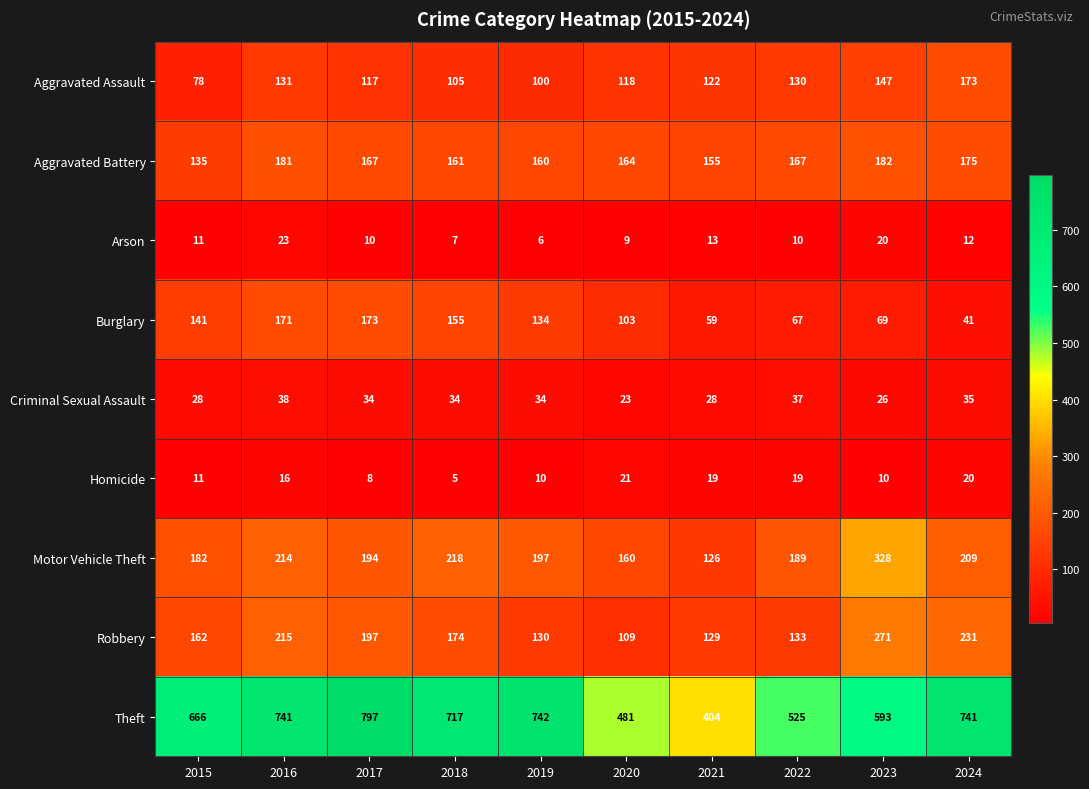

Which series has the largest range (max minus min)?

Theft